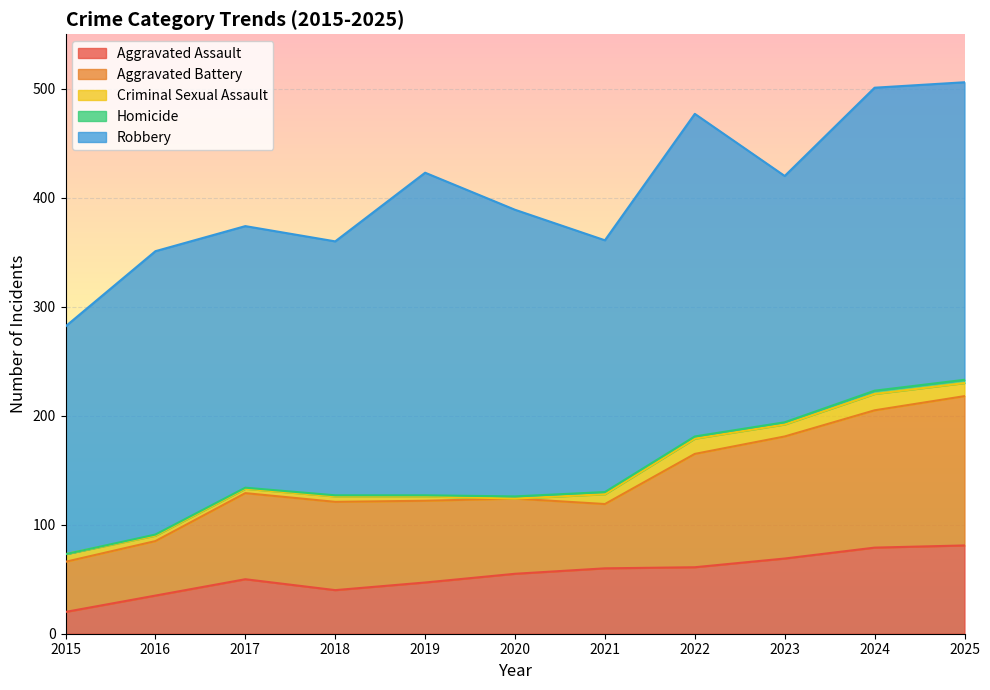

Is it true that Robbery equals 226 at 2023?

True